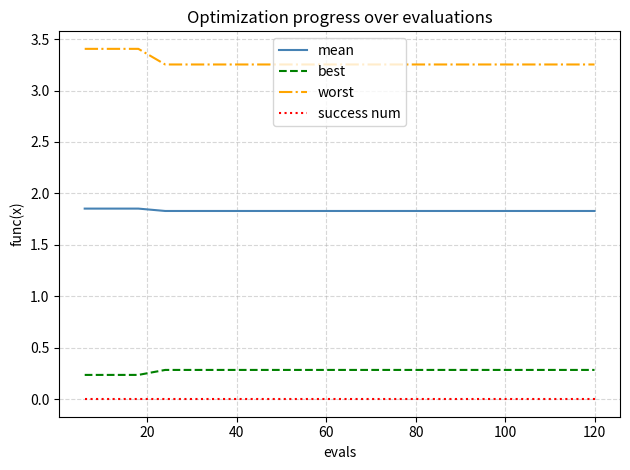

What is the highest value of the worst series?

3.4